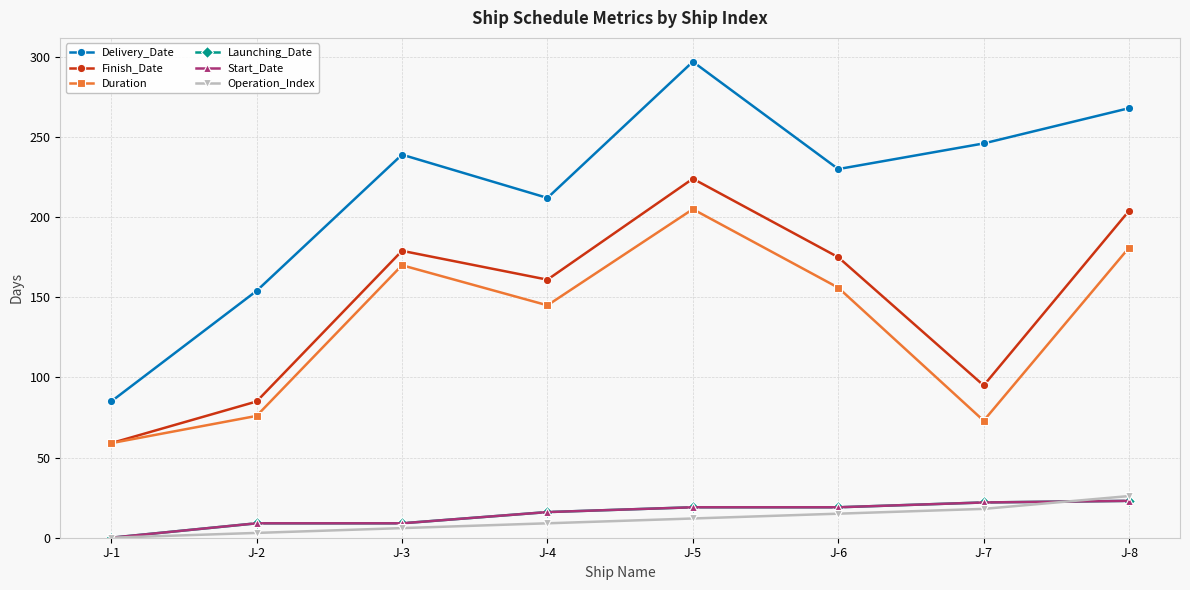

What is the sum of the Launching_Date values at J-2 and J-4?

25